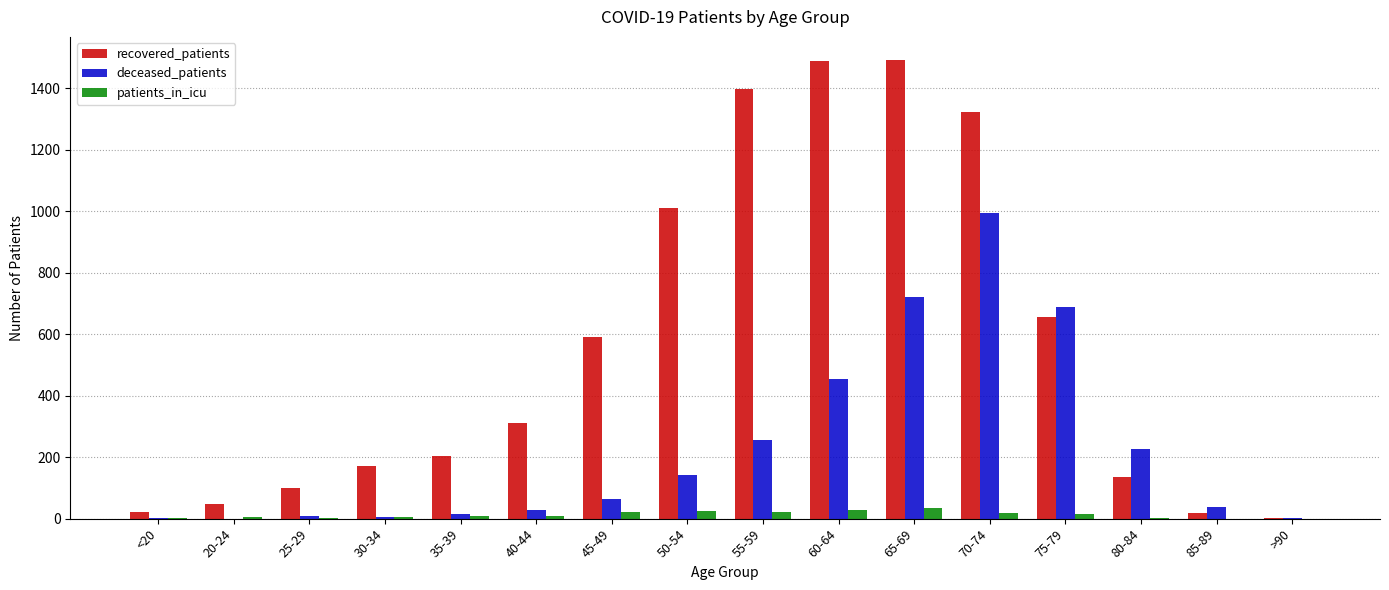

Between 70-74 and >90, which series saw the biggest shift?

recovered_patients